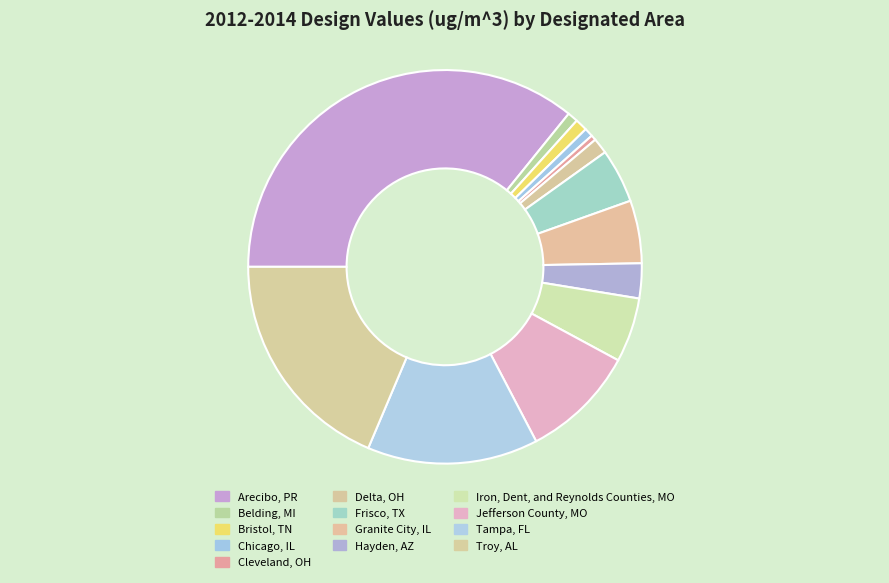

Does any single category account for the majority?

No